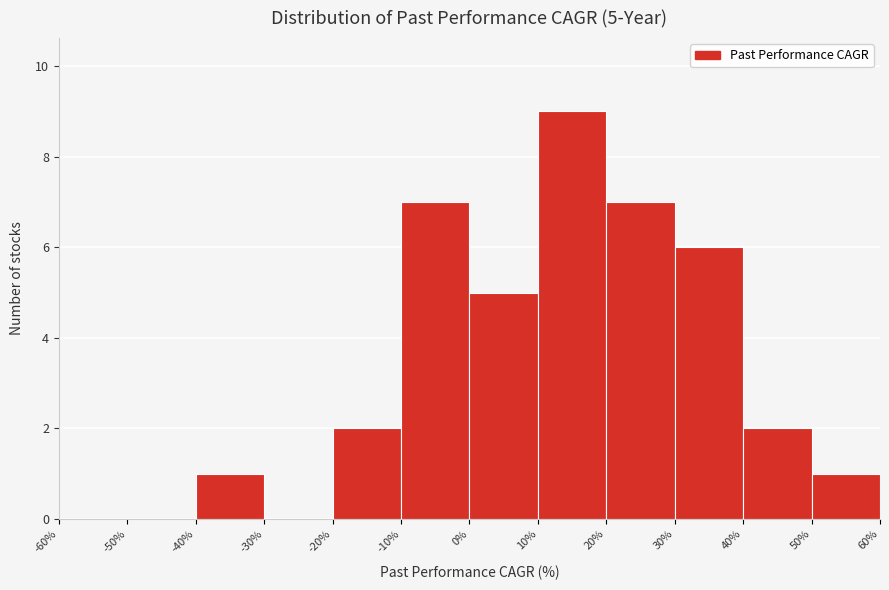

Over which range of the x-axis is the bar tallest?

10% to 20%